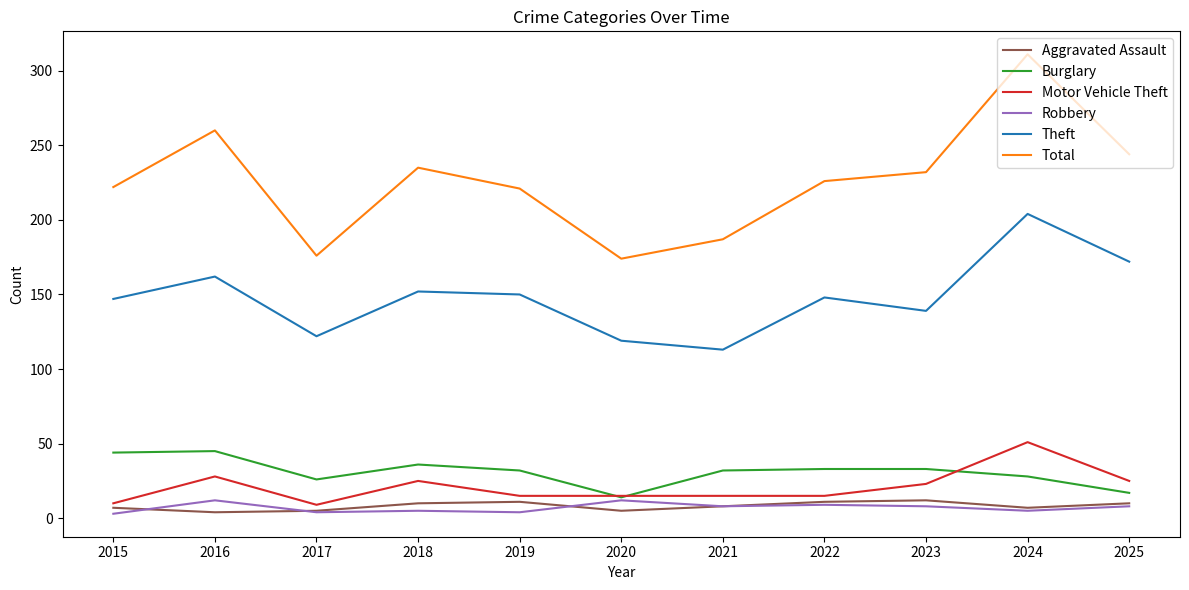

At how many categories does at least one series exceed 147?

11